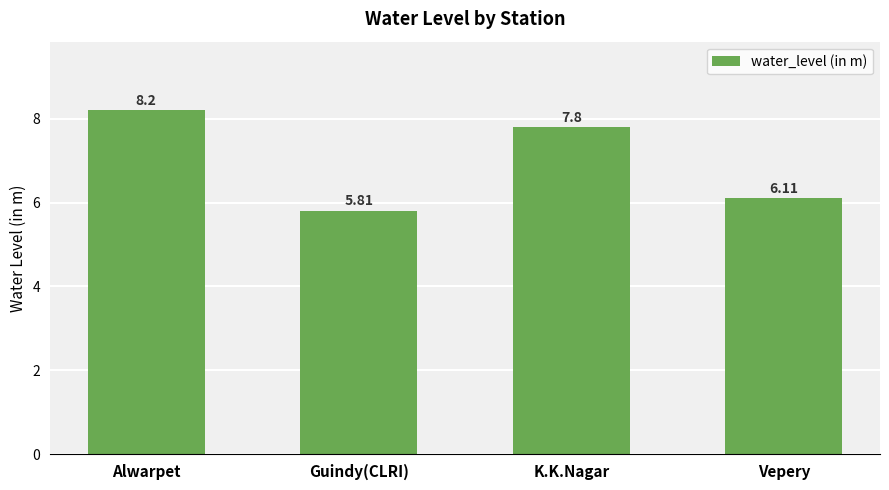

What is the average value?

7.0